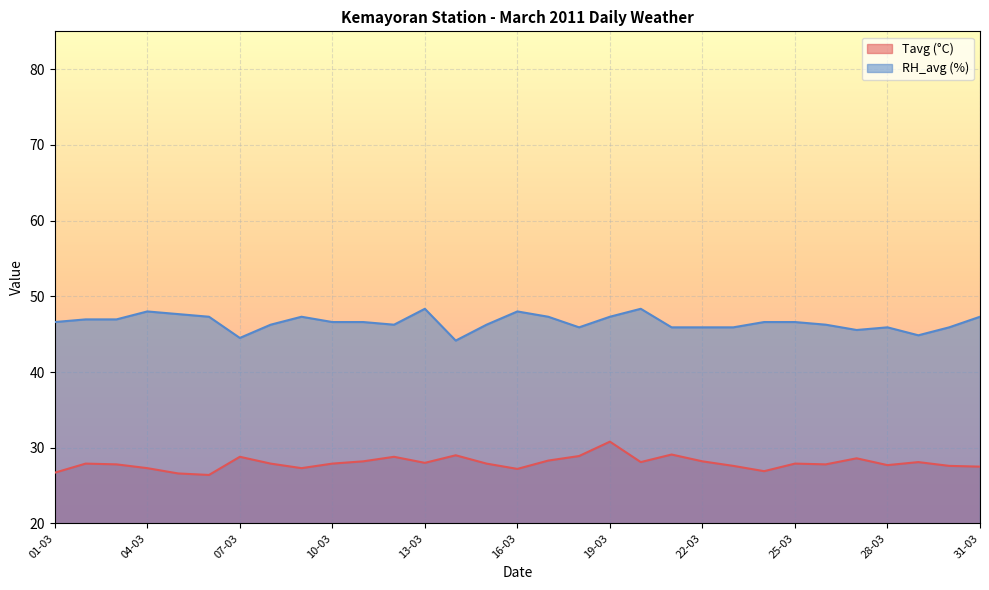

What is the difference between the second highest and minimum values in the Tavg series?

2.7